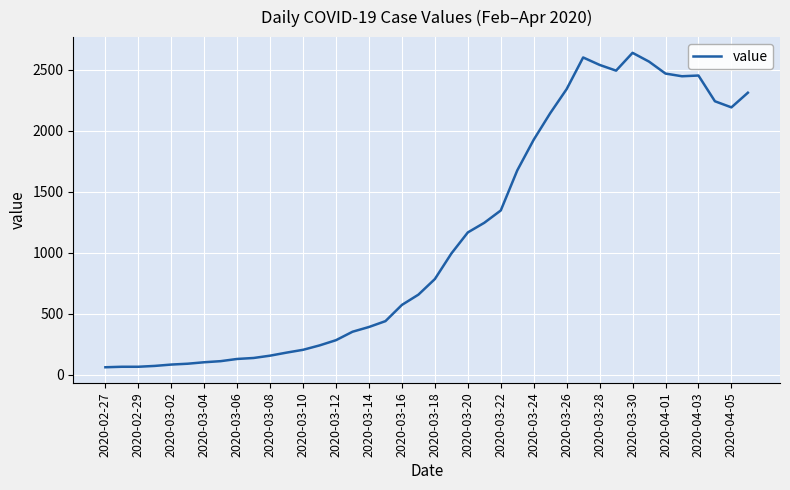

What is the maximum value shown in the chart?

2638